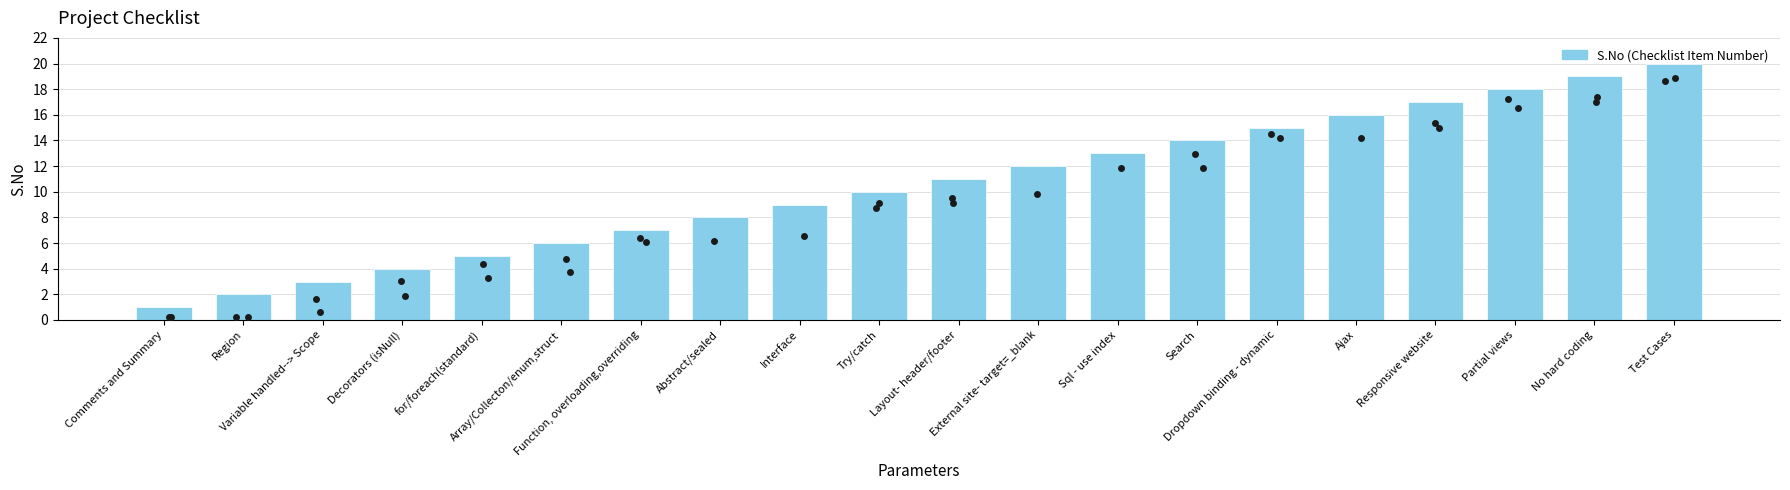

Approximately how many times larger is the value at Ajax compared to Array/Collecton/enum,struct?

2.7